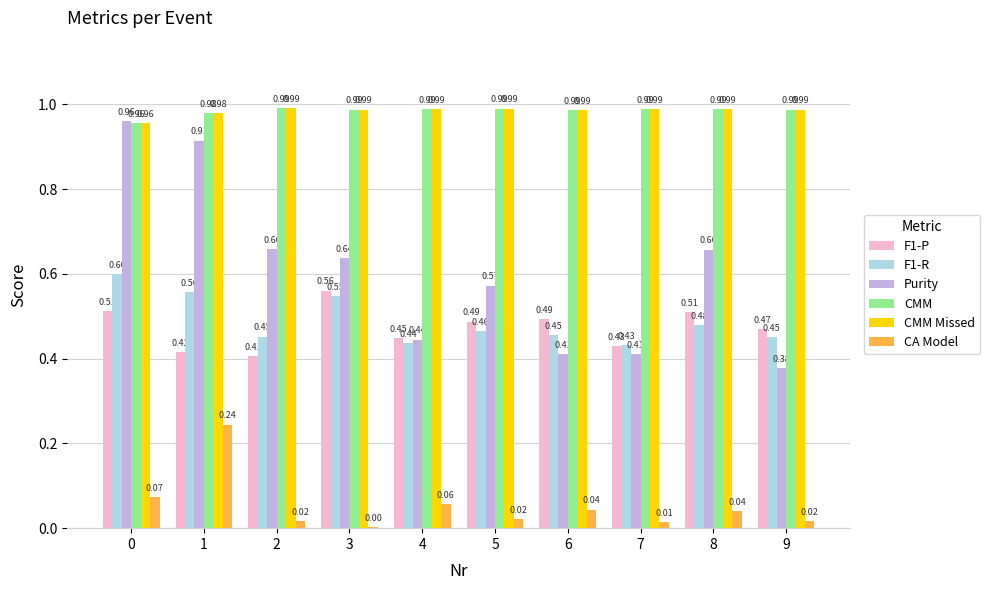

Between 4 and 5, which series saw the biggest shift?

Purity